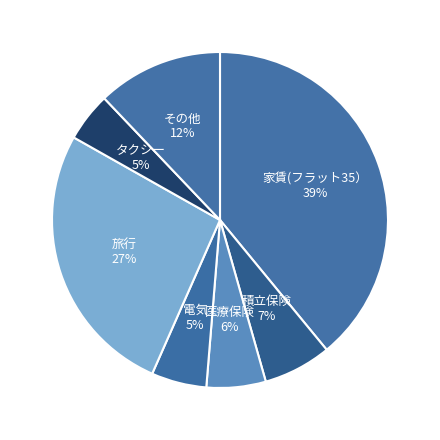

What is the ratio of the value at 積立保険 to the value at 医療保険?

1.2